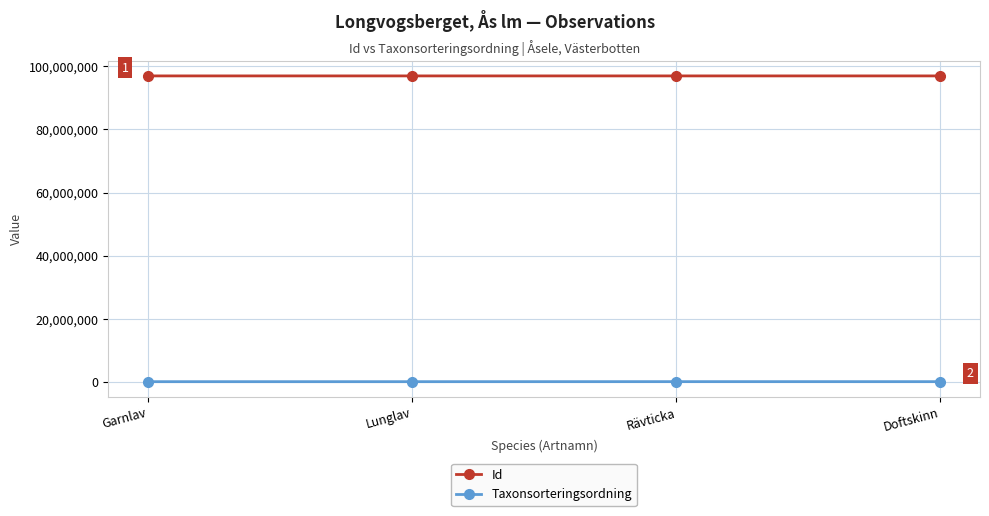

Rank the series by their maximum value, from lowest to highest.

Taxonsorteringsordning, Id